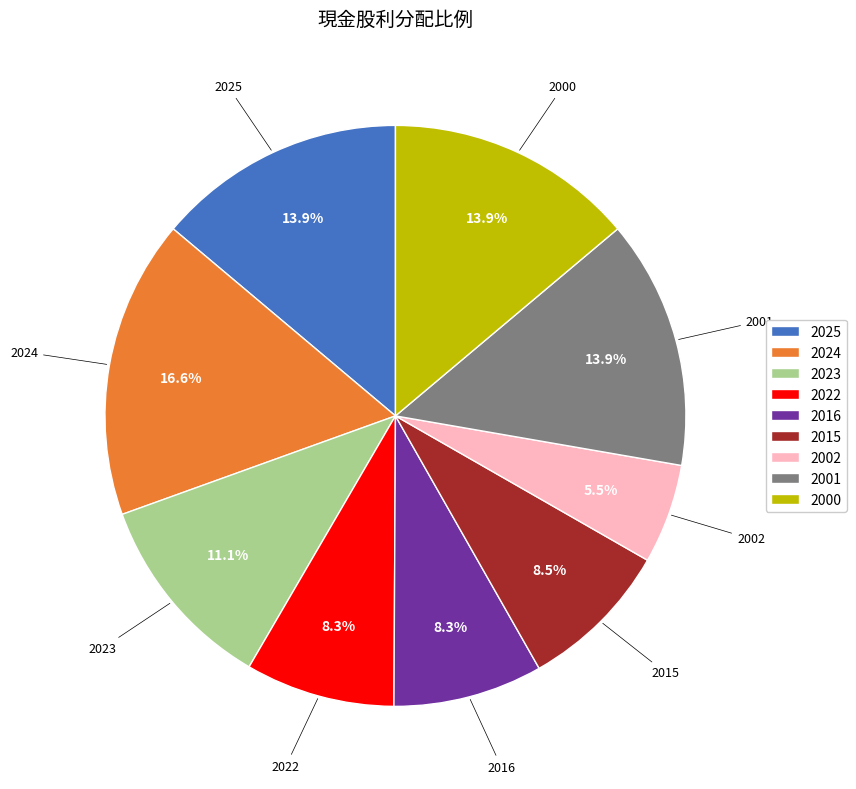

What is the largest slice in the pie chart?

2024